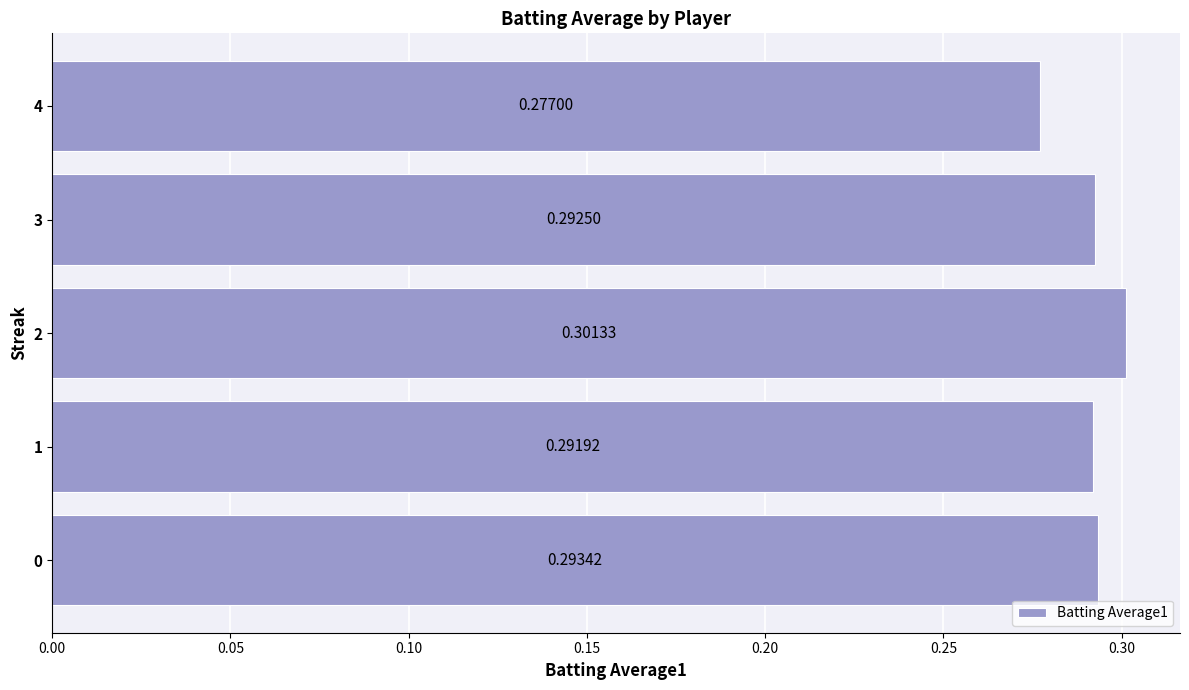

What is the sum of all values?

1.5